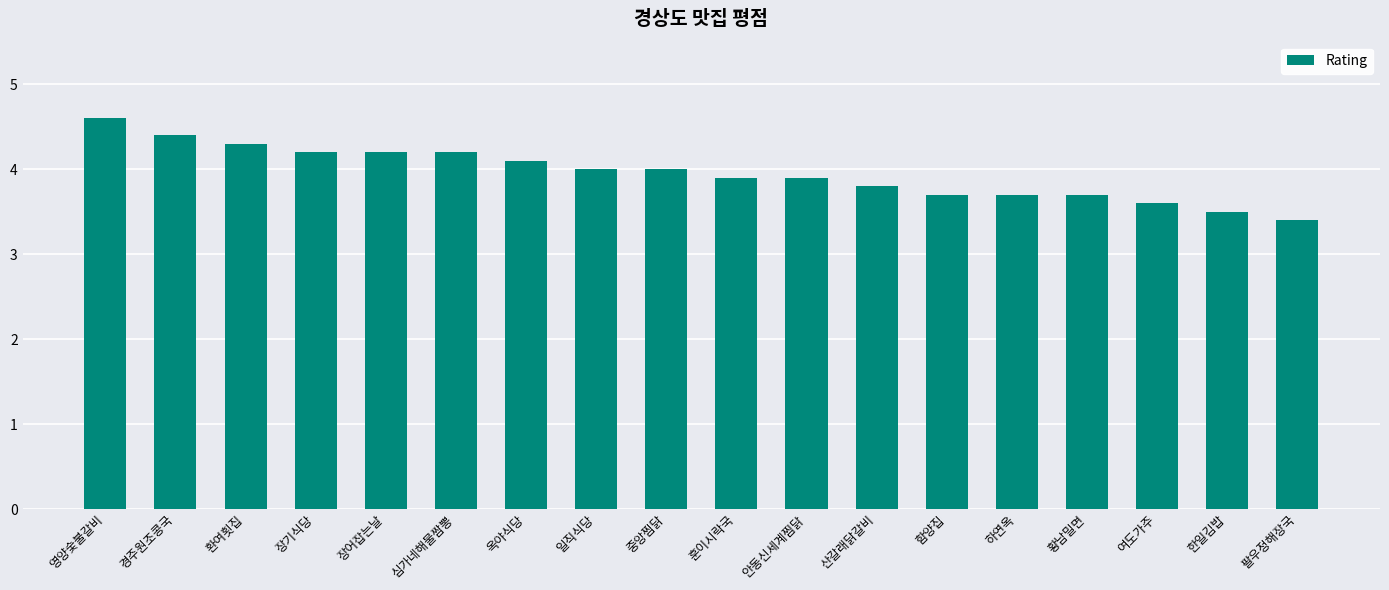

The value at 경주원조콩국 is 2.7. True or false?

False